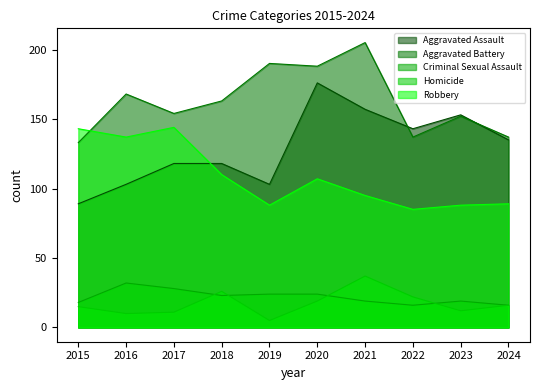

What is the difference between the second highest and minimum values in the Homicide series?

21